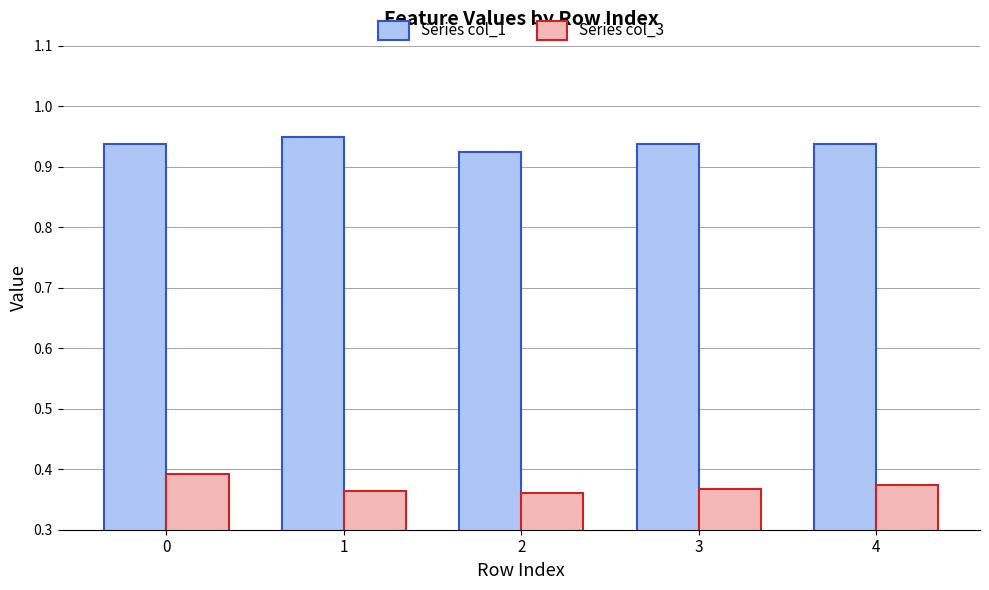

List the series in order of their peak value, highest first.

Series col_1, Series col_3